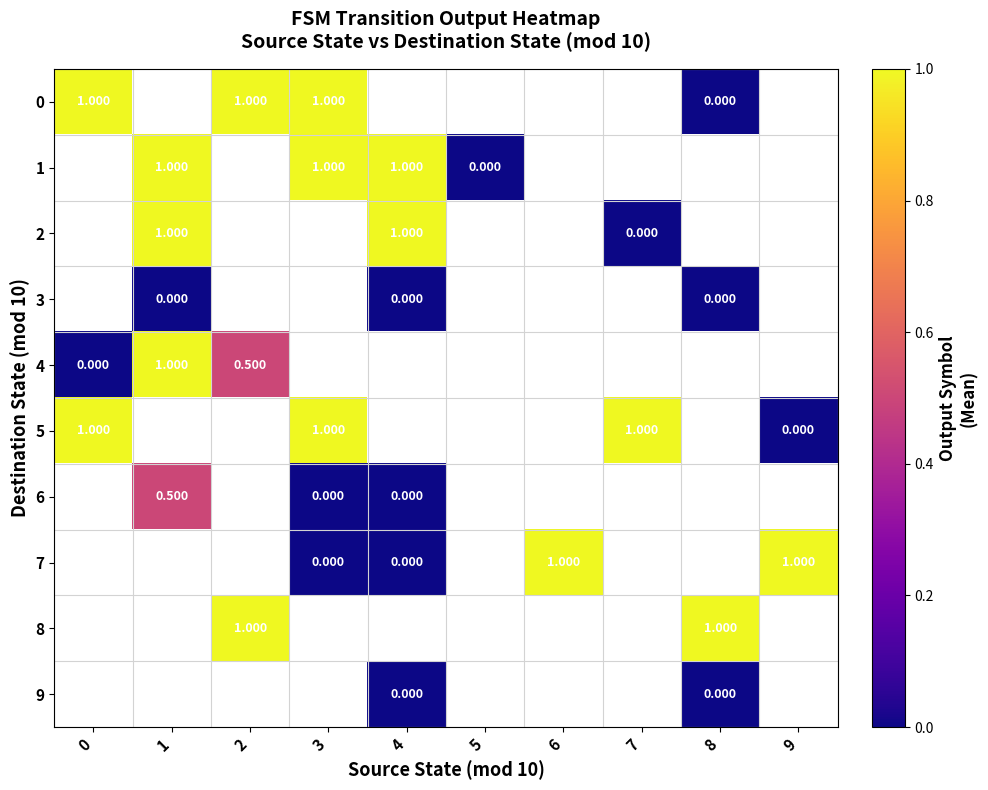

At how many categories does at least one series exceed 0?

9